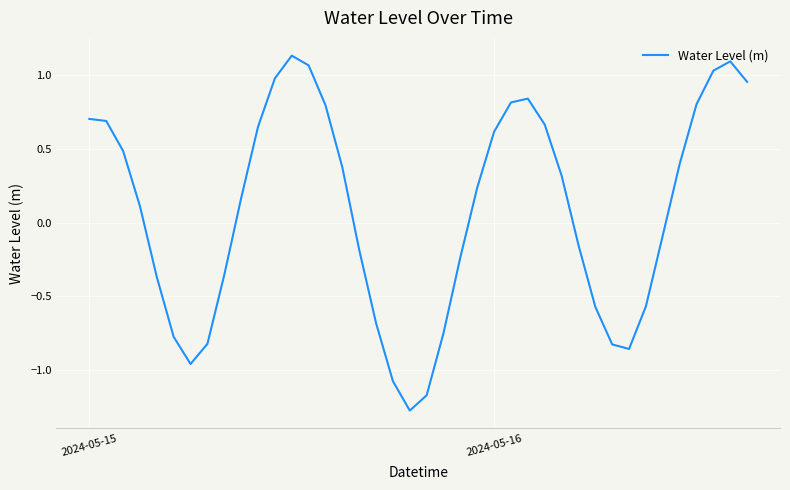

What is the difference between the maximum and minimum values?

2.4